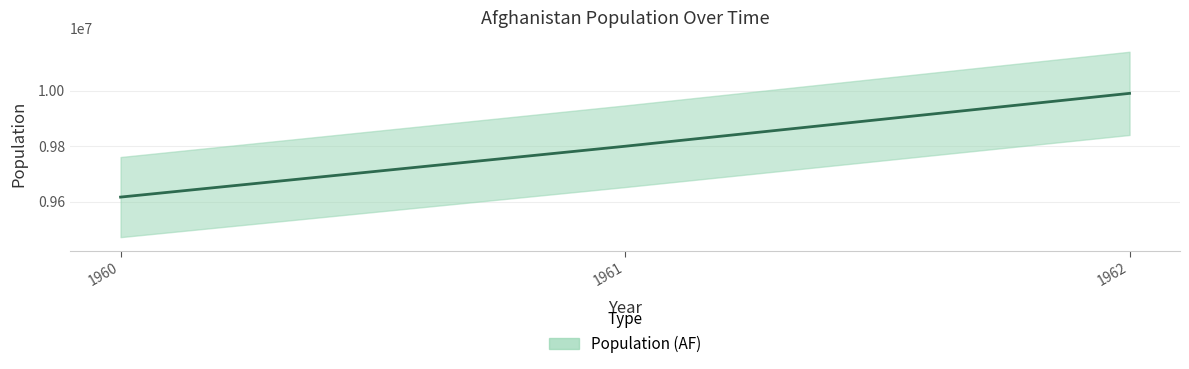

Is it true that the value at 1960 is 9616353?

True